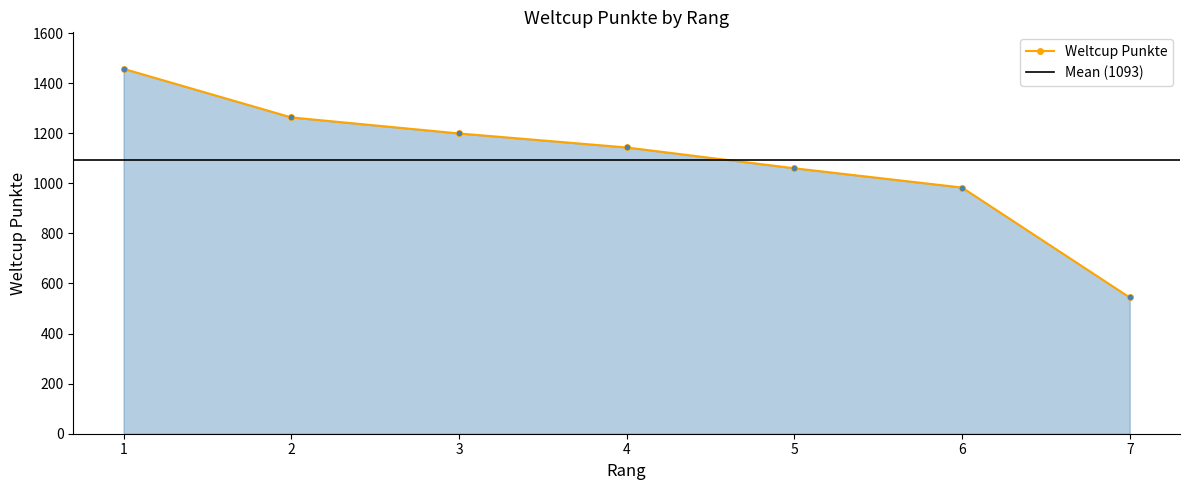

What is the value of the 2nd point from the left?

1263